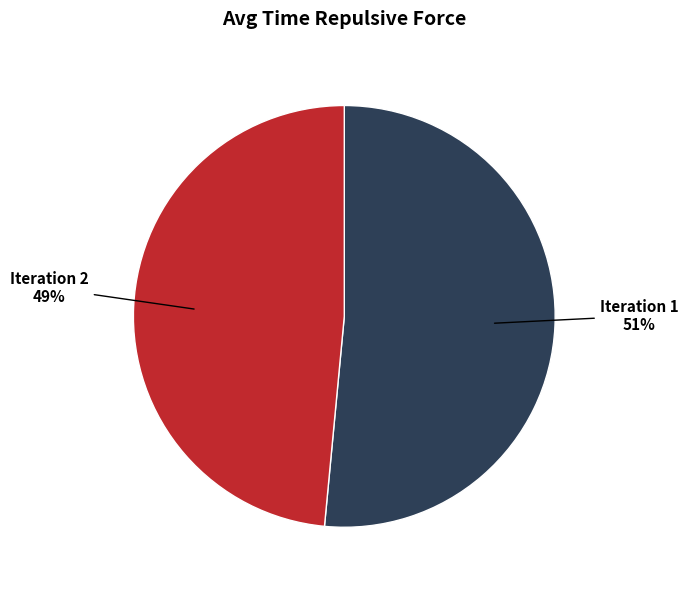

To the nearest percent, what is the average slice percentage?

50%